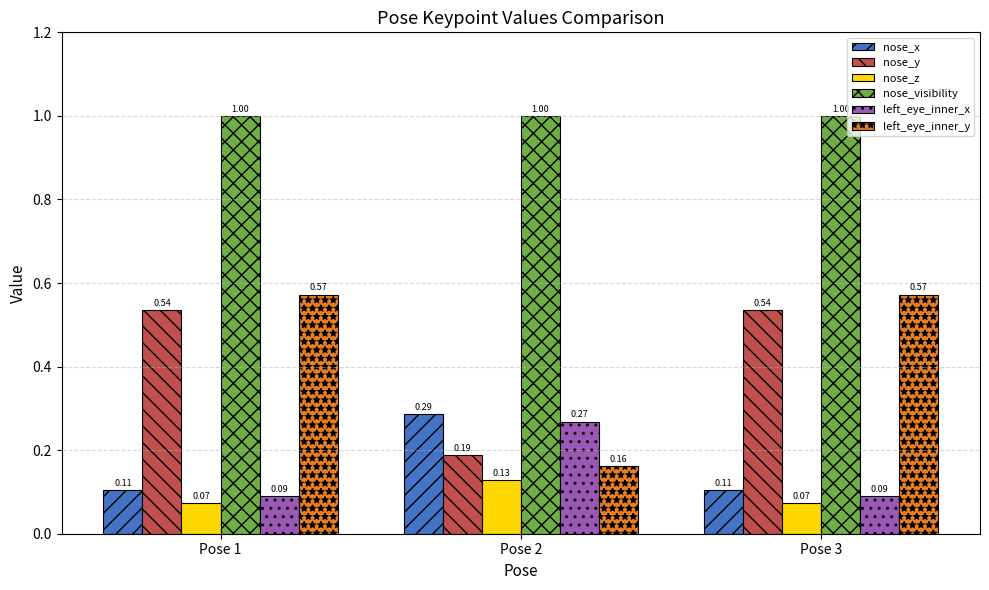

Does the chart contain any negative values?

No